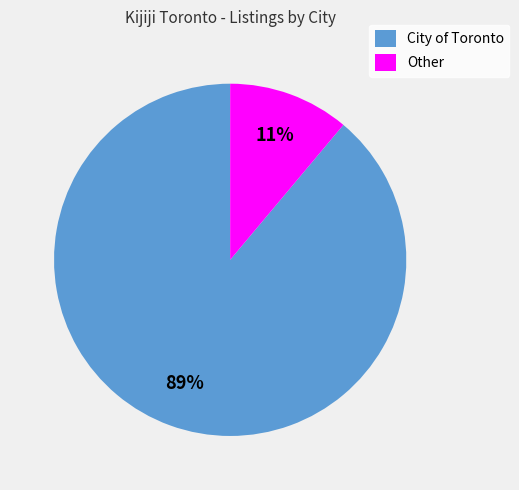

Do Other and City of Toronto together represent more than half of the pie?

Yes